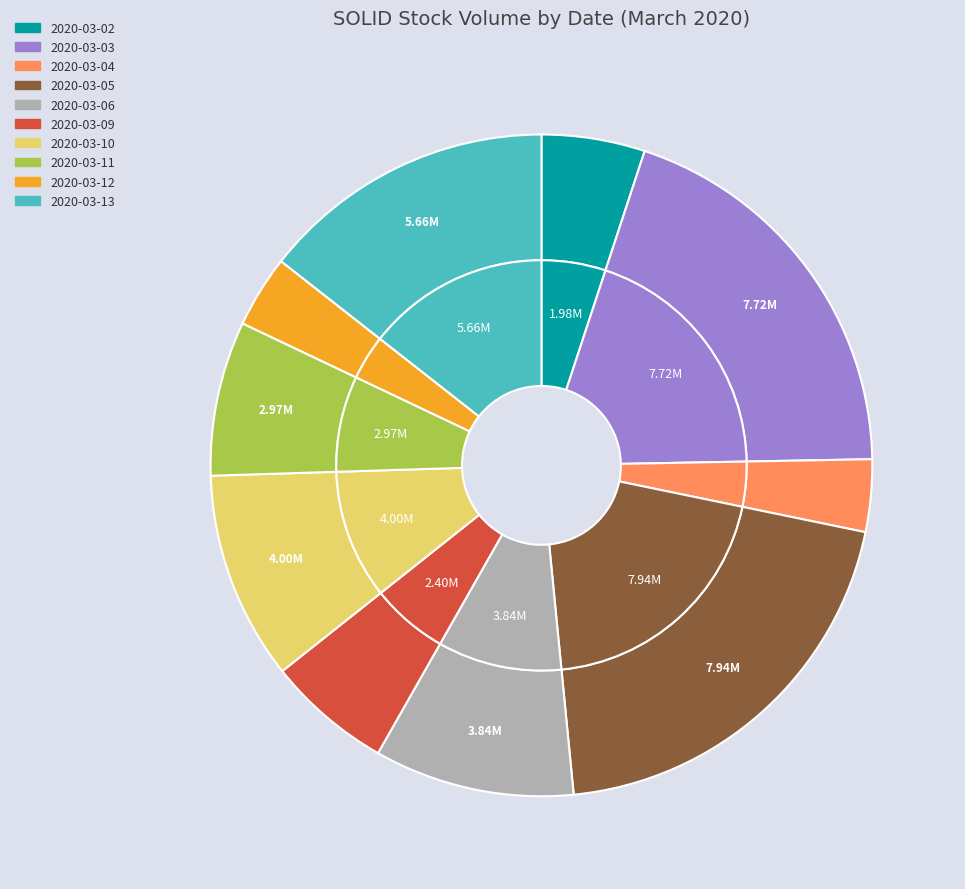

Which category has the biggest portion of the pie?

2020-03-05